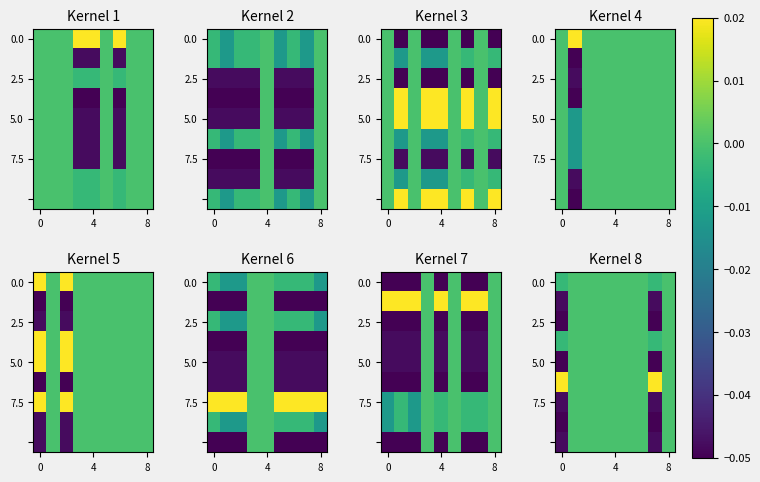

Count the 0.0 values in the range 0 to 1.

7